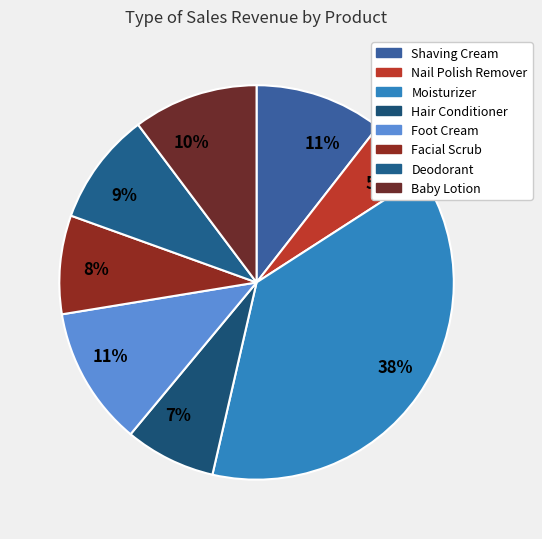

Count the number of slices in the pie.

8